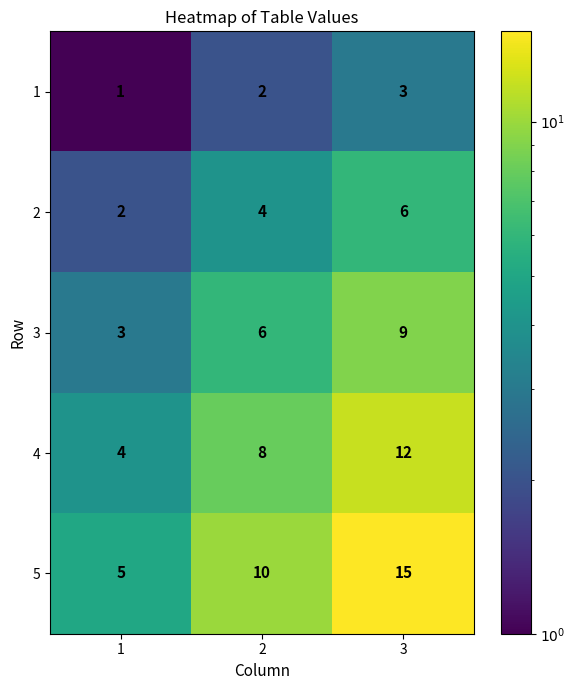

Count the number of data series in this chart.

5